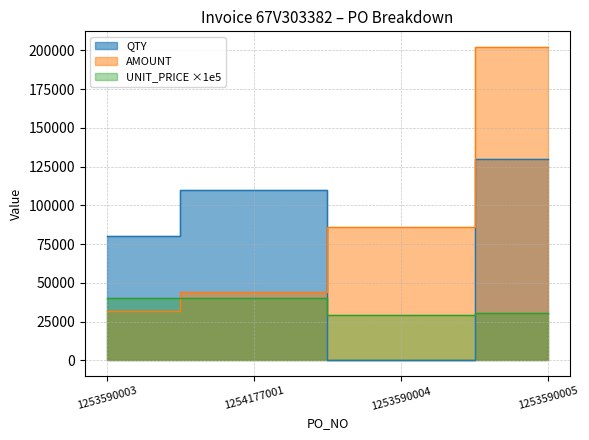

Which series changed the most between 1253590003 and 1254177001?

QTY